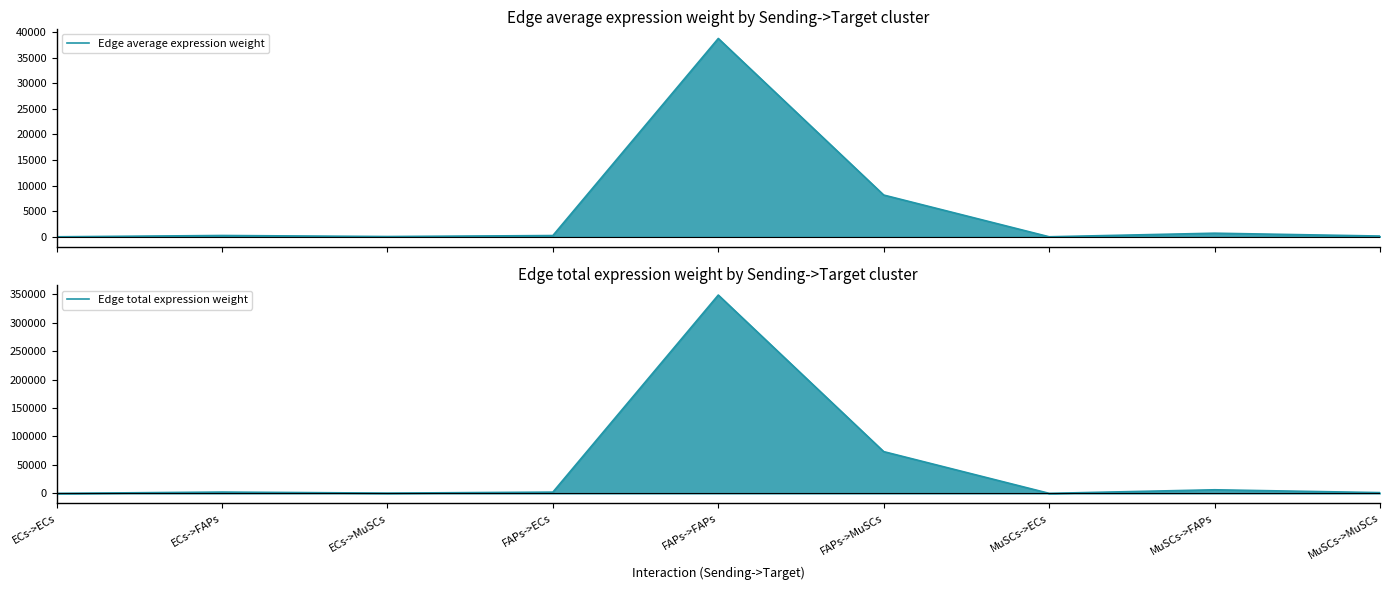

What position from the right is MuSCs->MuSCs?

1